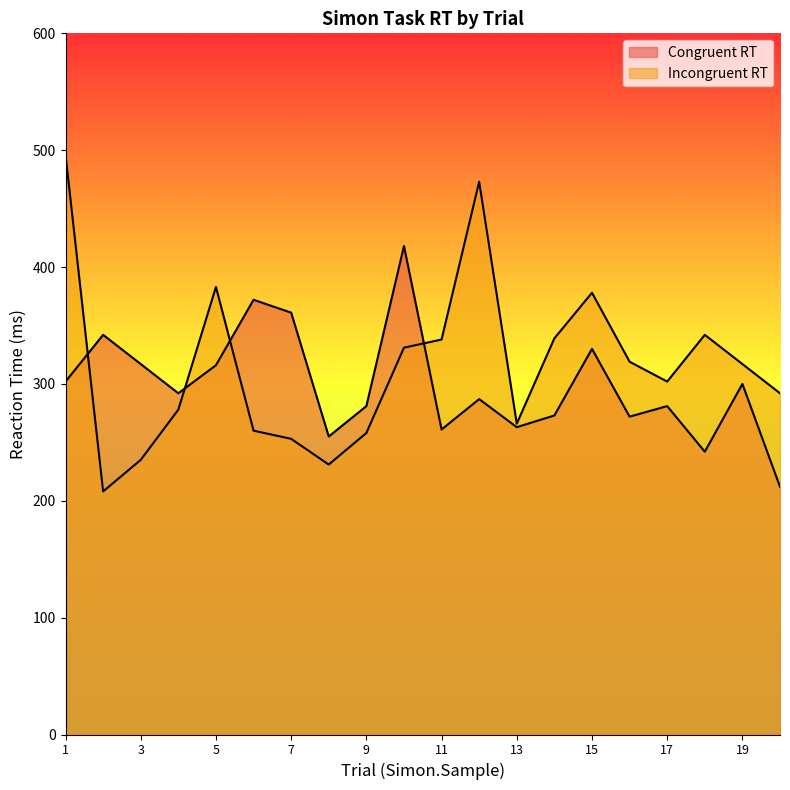

Which has a higher value, 13 or 10?

10